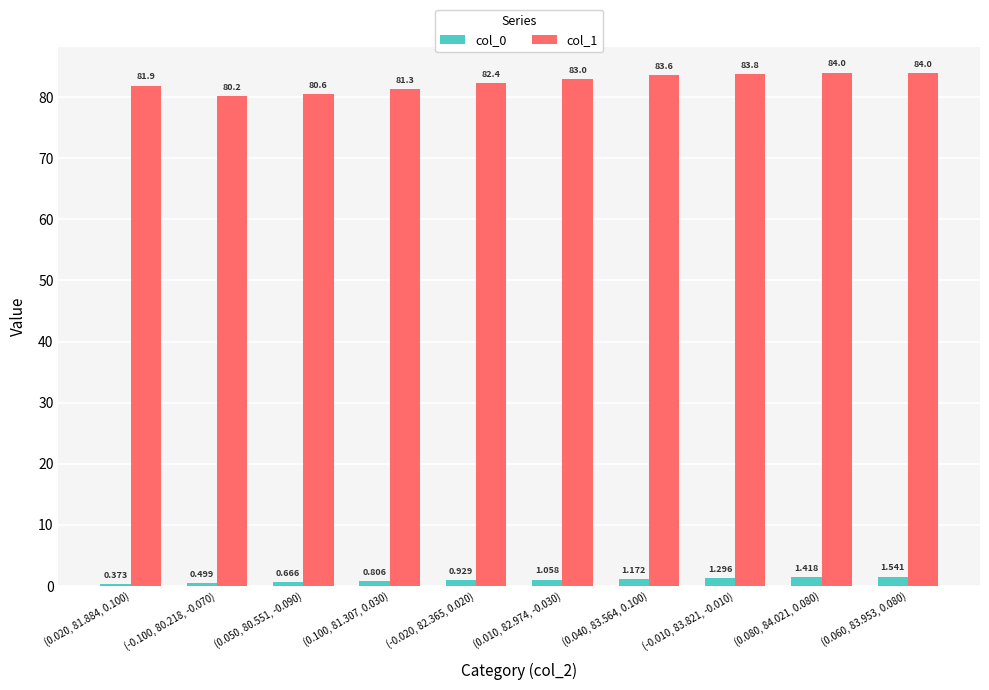

Is the value of col_1 at (-0.100, 80.218, -0.070) greater than the value of col_0 at (0.020, 81.884, 0.100)?

Yes